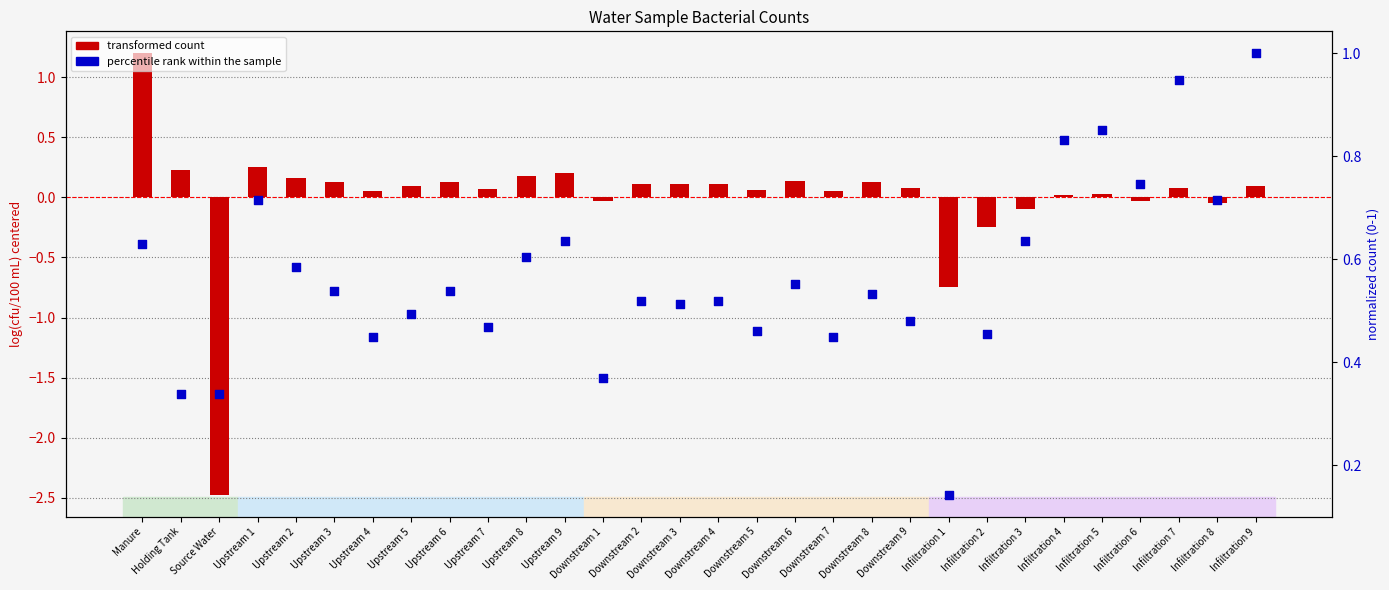

Which series has the largest total across all categories?

percentile rank within the sample